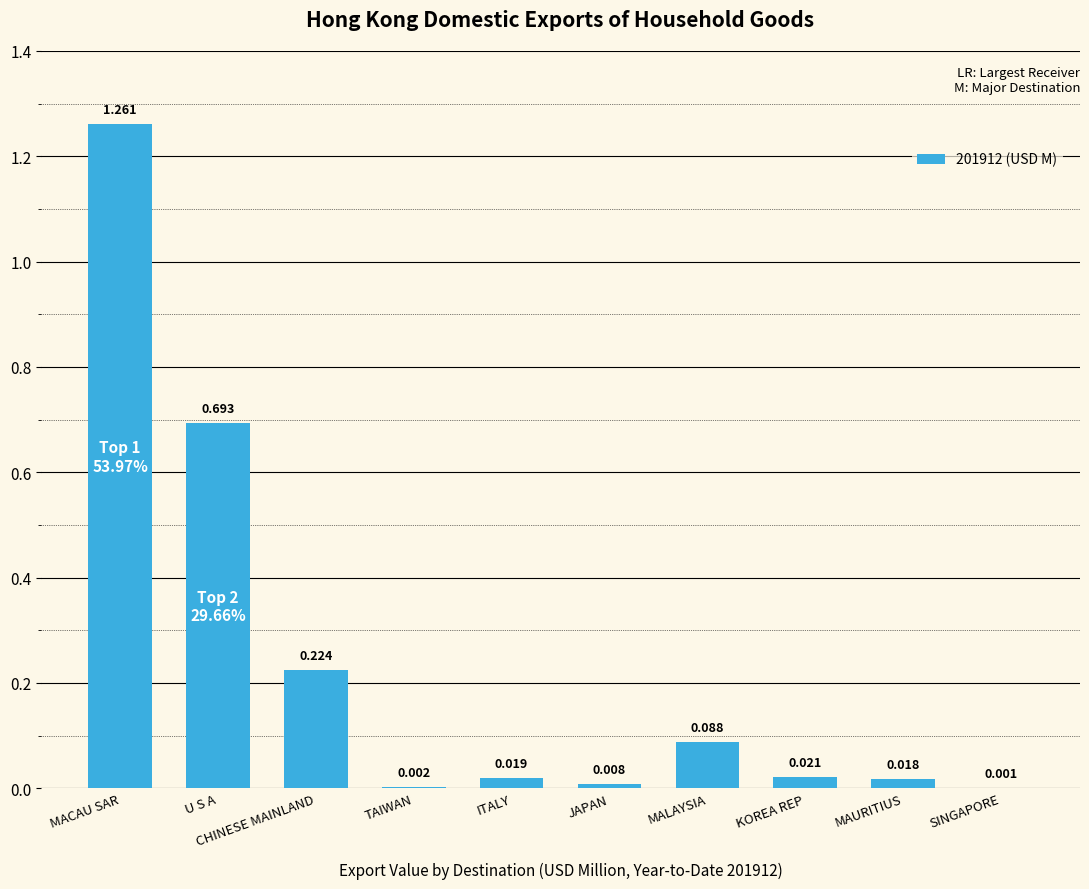

At which label is the value closest to 0?

SINGAPORE